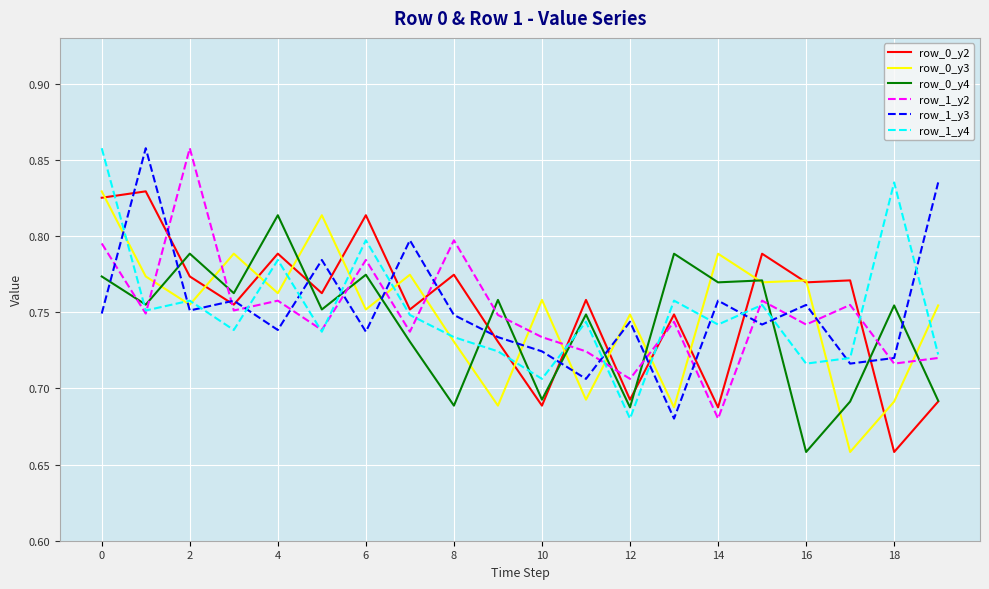

How many times do row_0_y3 and row_1_y3 cross each other?

7